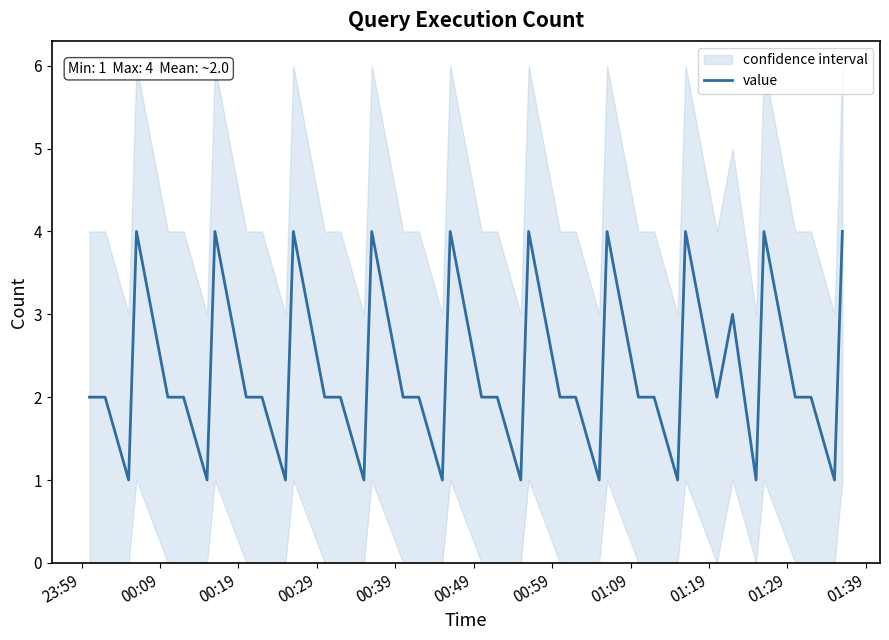

What is the value of the 19th point from the left?

1